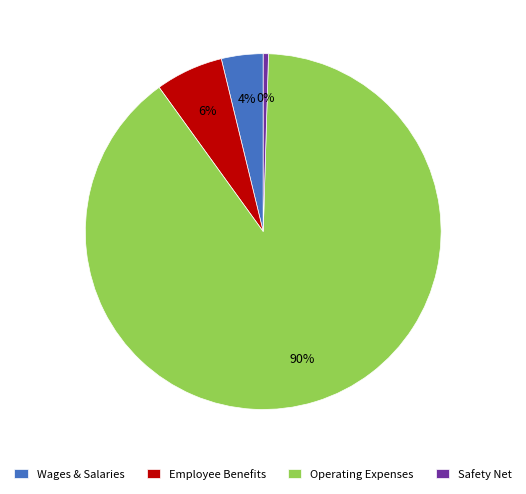

What is the largest slice in the pie chart?

Operating Expenses